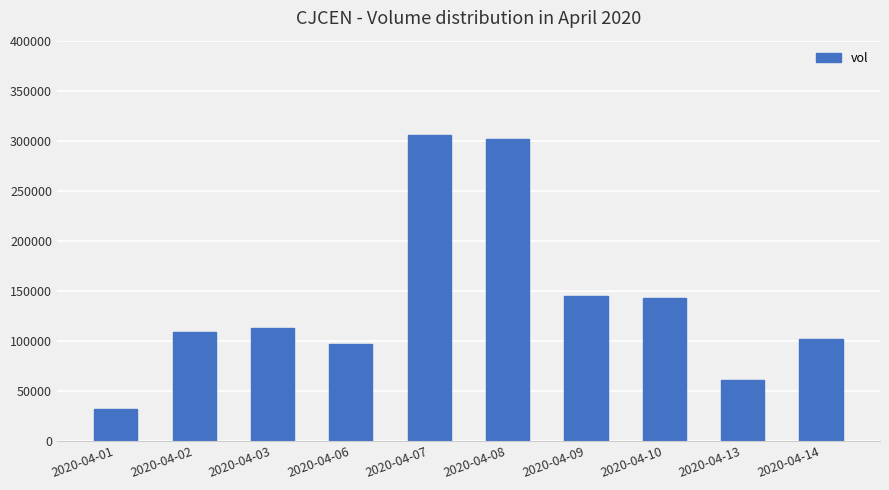

What is the sum of the values at 2020-04-03 and 2020-04-09?

257100